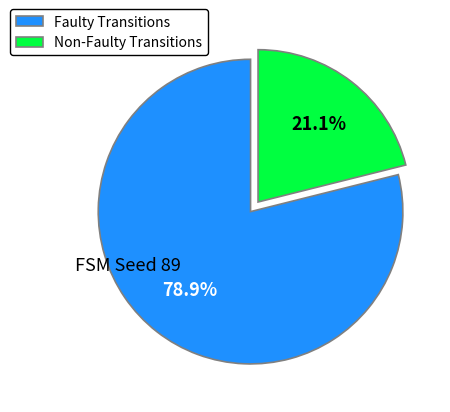

Which category has the smallest portion of the pie?

Non-Faulty Transitions